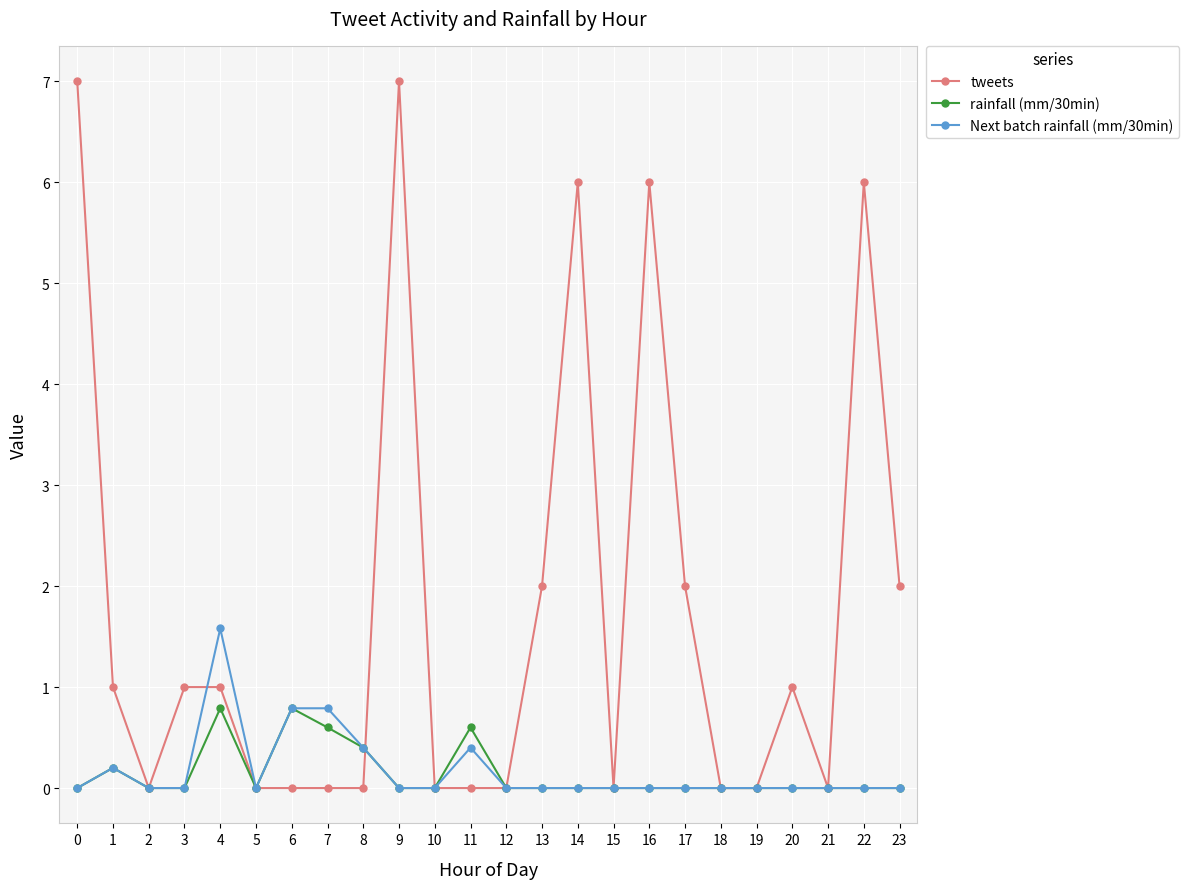

Where is the first local maximum for rainfall (mm/30min)?

1